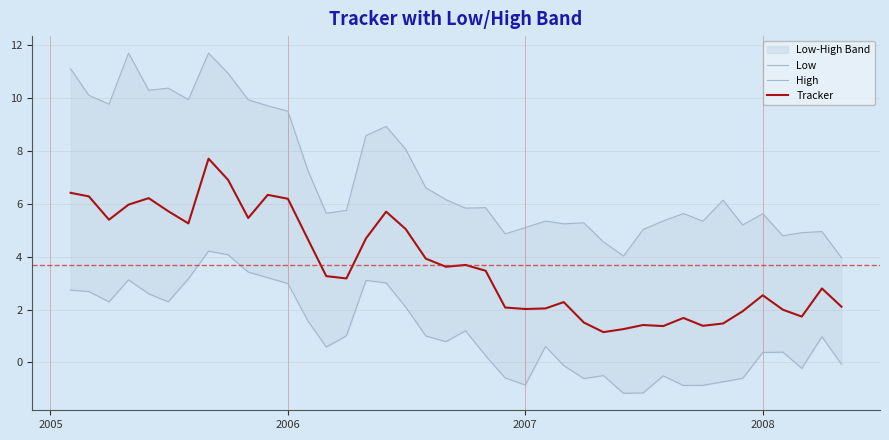

What is the sum of all Tracker values?

147.7